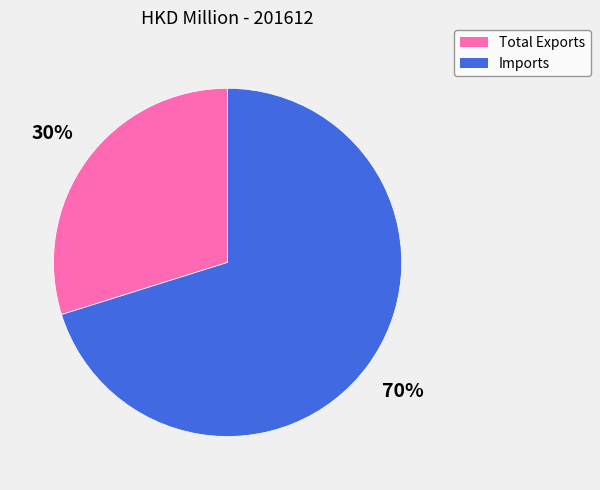

Count the number of slices in the pie.

2